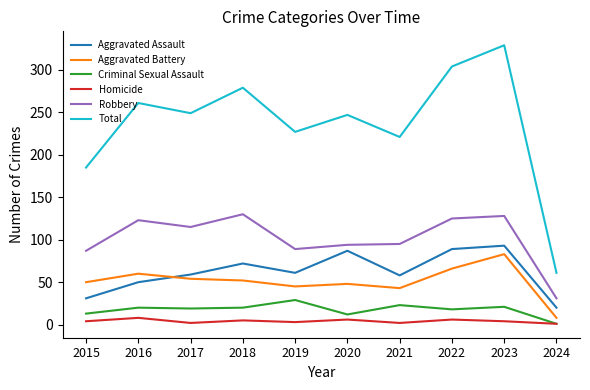

True or false: Robbery and Total cross at least once.

False